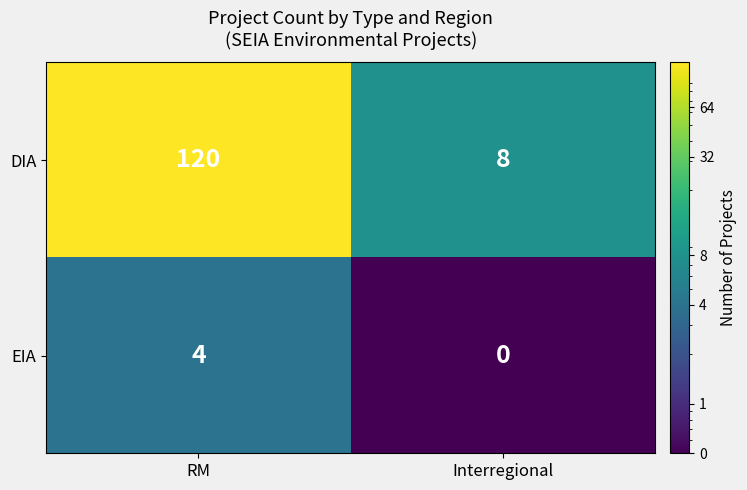

What is the maximum value for DIA?

120